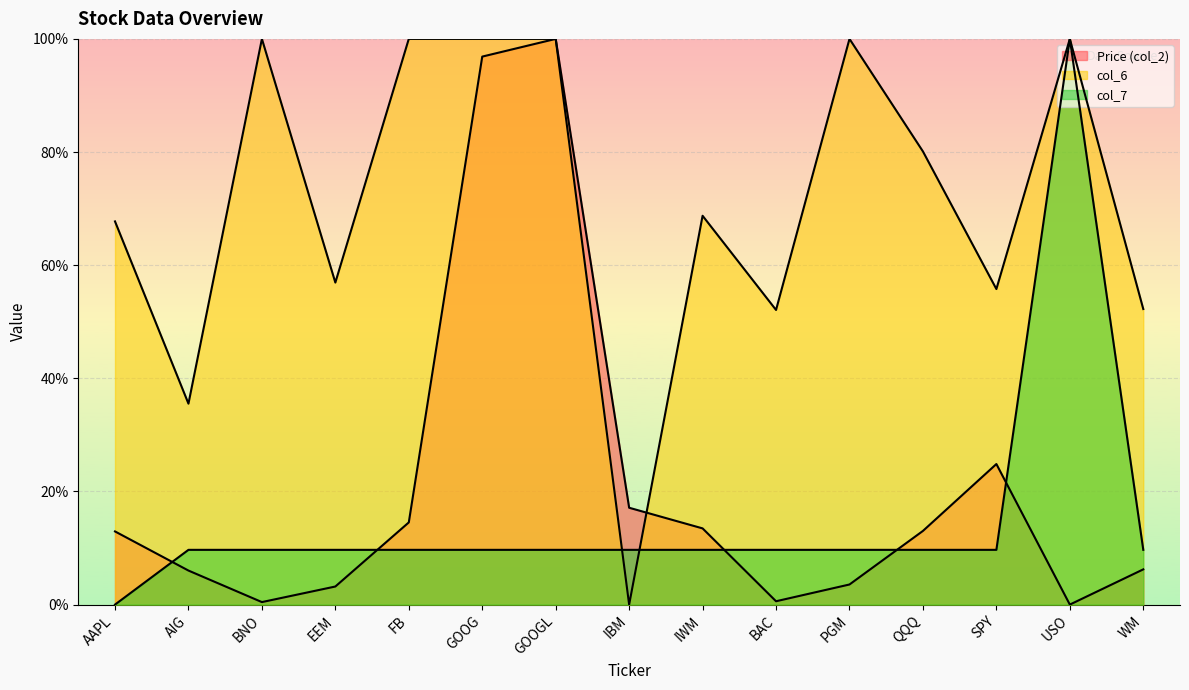

How many values in the col_7 series exceed 0?

14